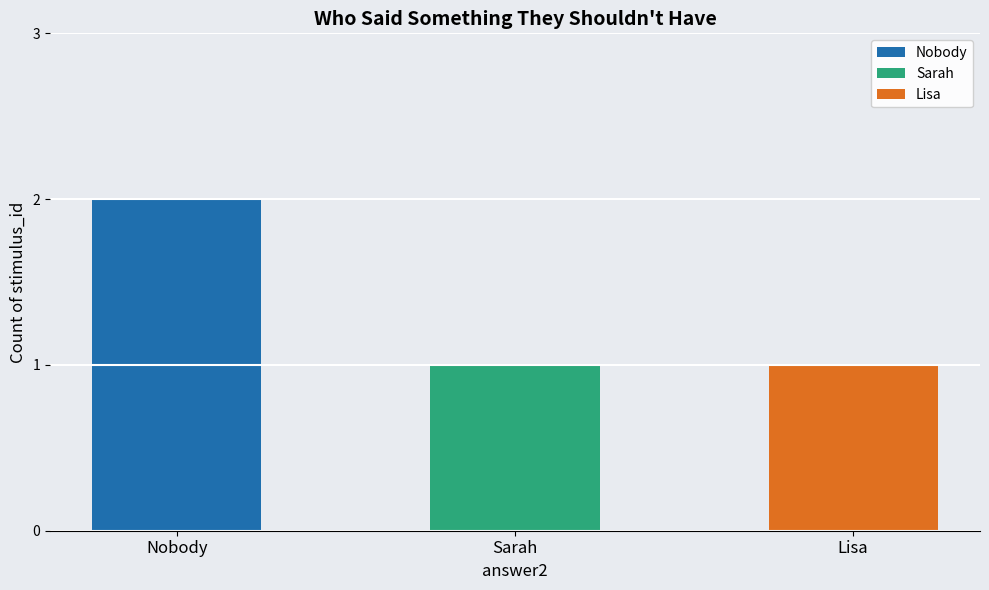

The value at Sarah is 1. True or false?

True